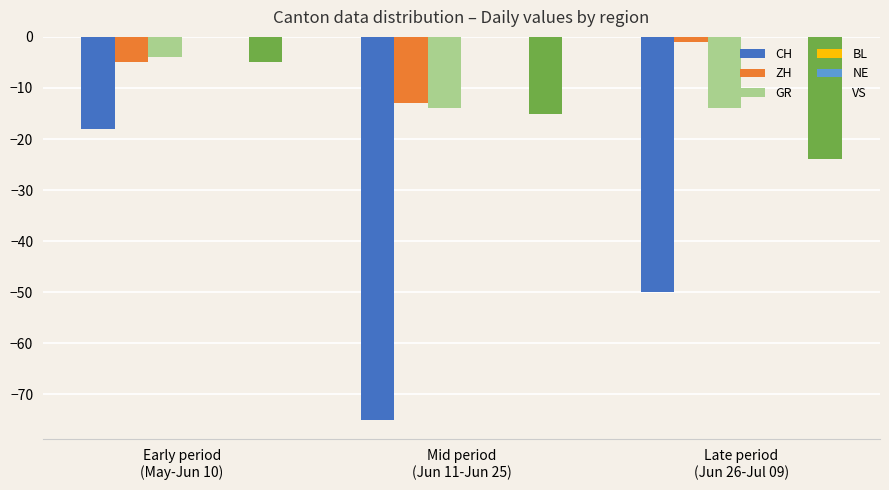

Between Early period
(May-Jun 10) and Mid period
(Jun 11-Jun 25), which series saw the biggest shift?

CH